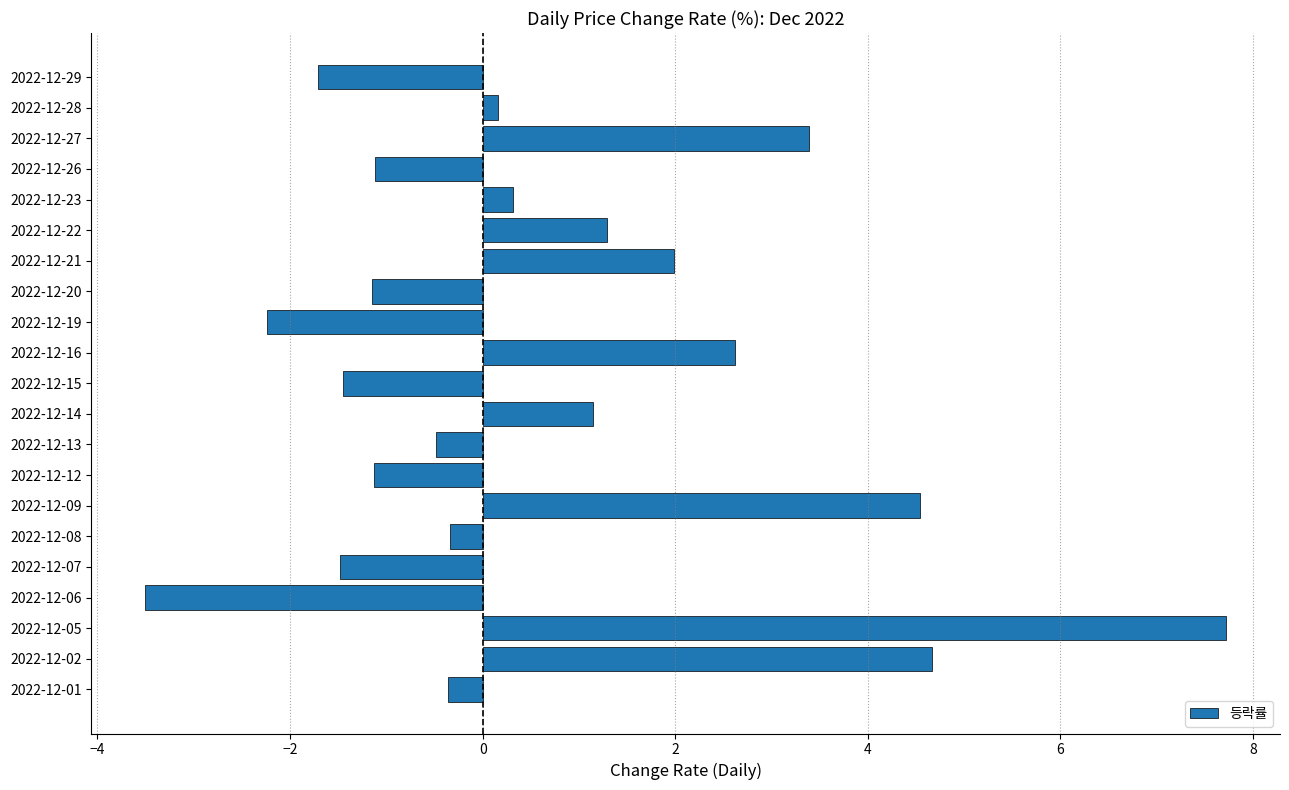

How many values exceed 0?

10